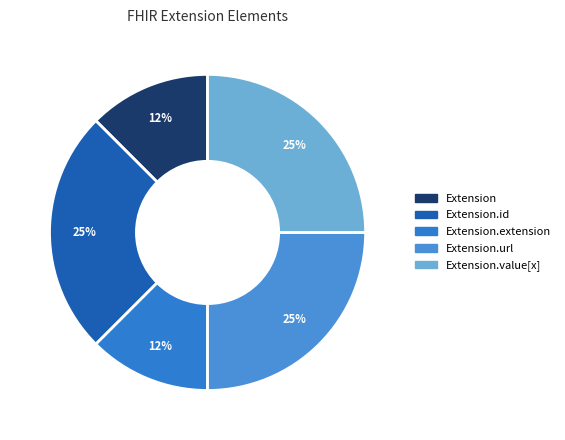

How many slices are in this pie chart?

5